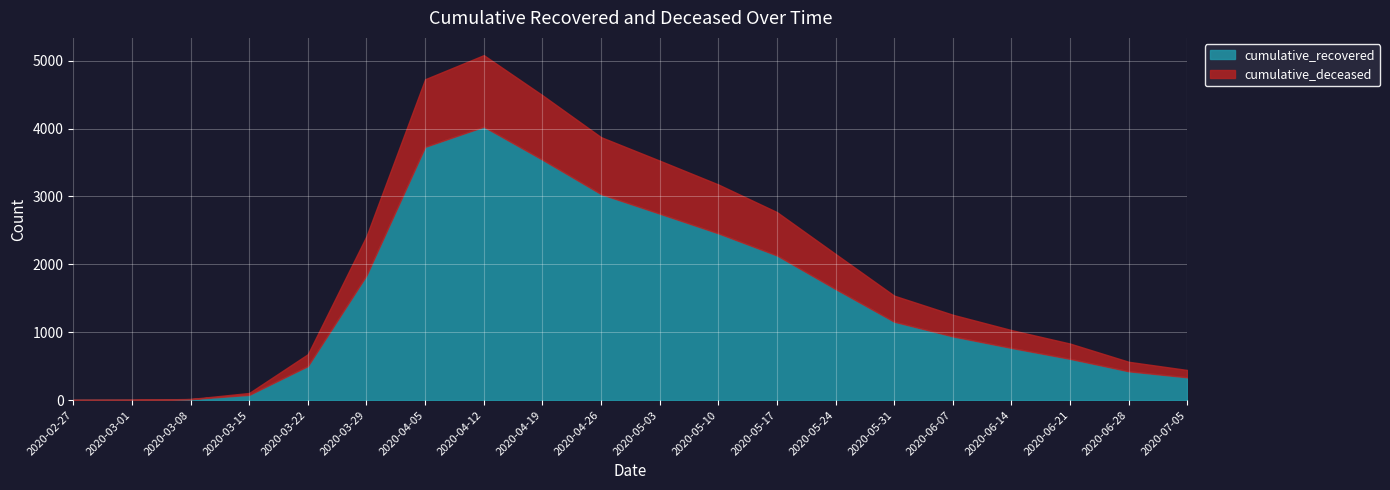

Between 2020-04-05 and 2020-04-26, which series saw the biggest shift?

cumulative_recovered